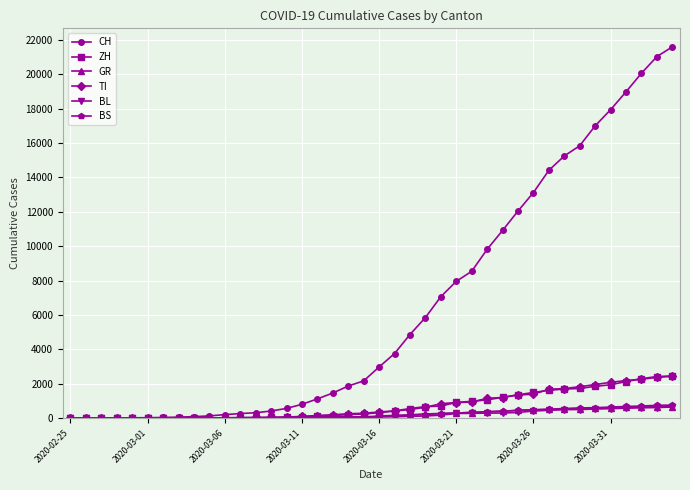

Which series has the widest spread of values?

CH